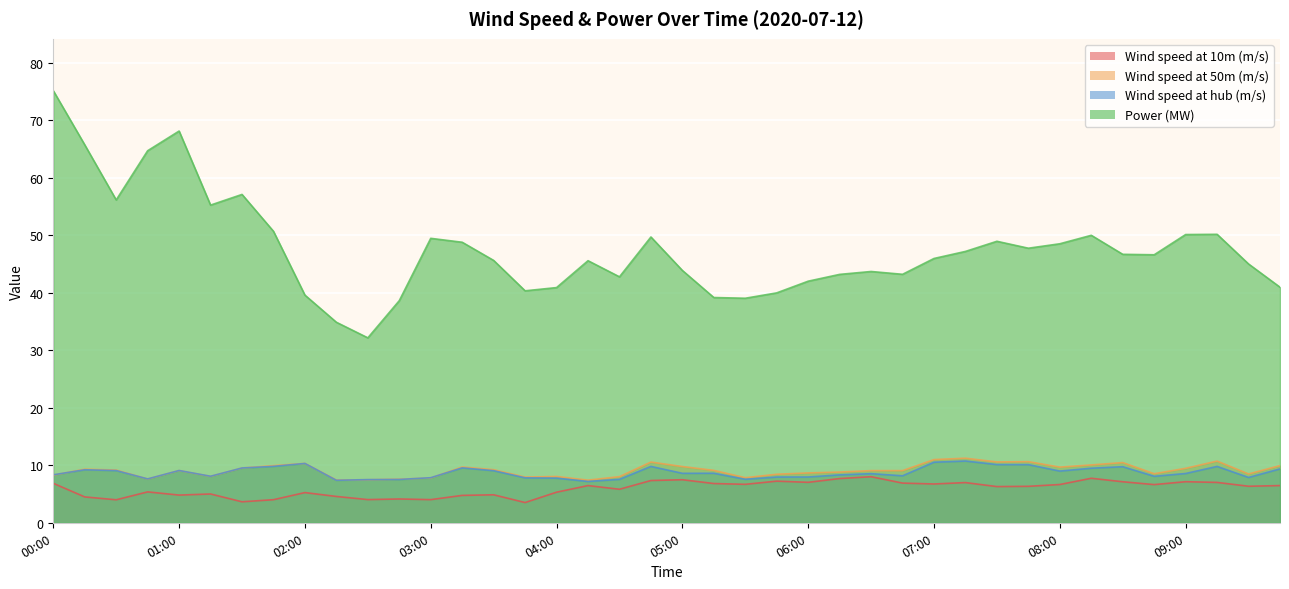

Rank the series at 00:30 from lowest to highest value.

Wind speed at 10m (m/s), Wind speed at hub (m/s), Wind speed at 50m (m/s), Power (MW)